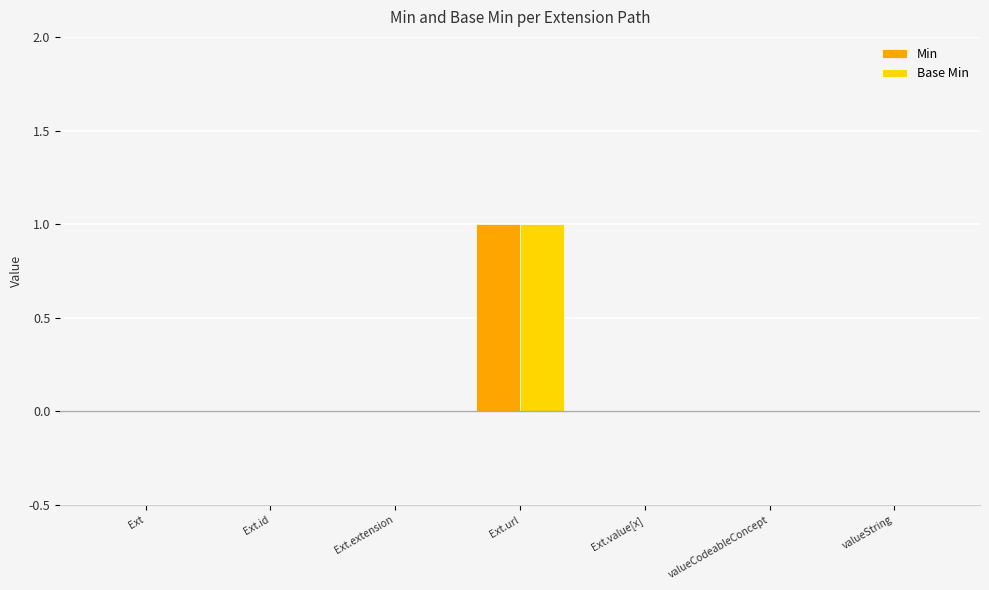

Which label corresponds to the largest value in the chart?

Ext.url